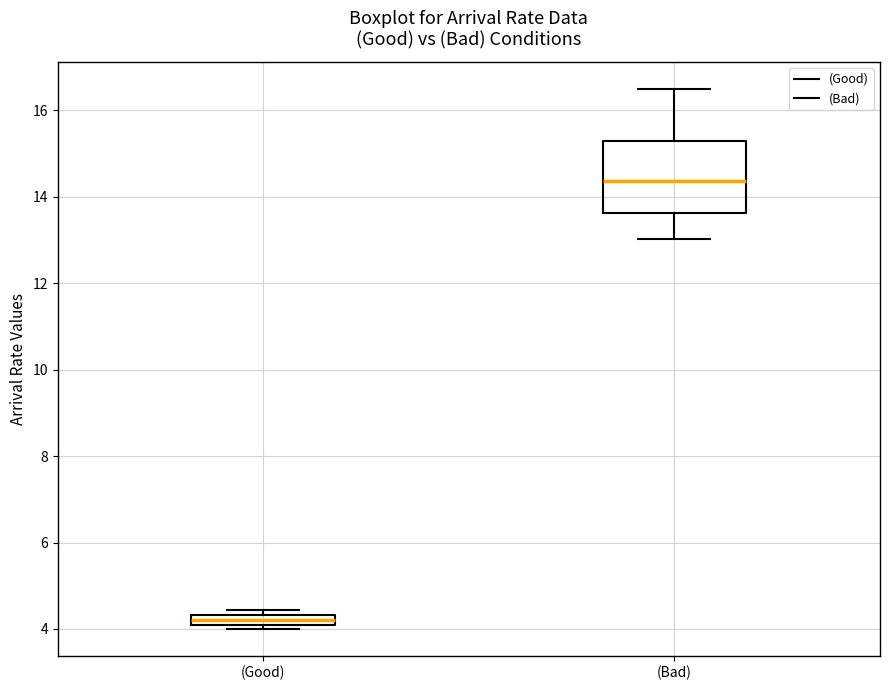

Where is the lower edge of the box for (Good) on the y-axis? The values are not printed on the chart, so give them approximately, as read against the axis.

4.0